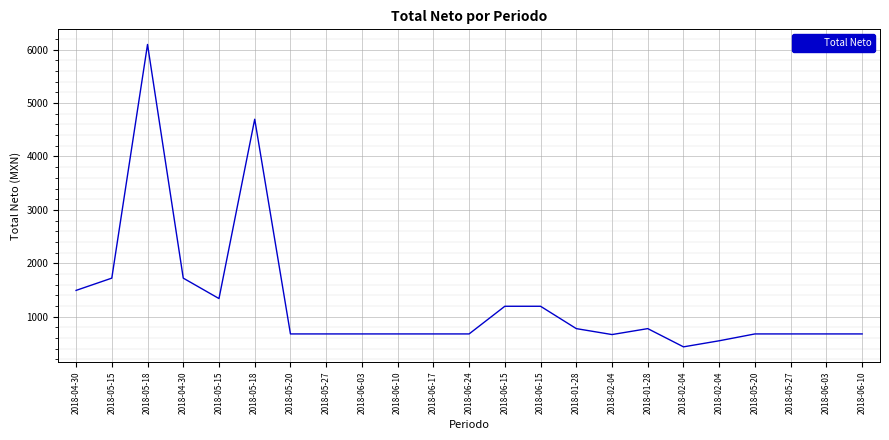

What is the value of the 22nd point from the left?

678.5